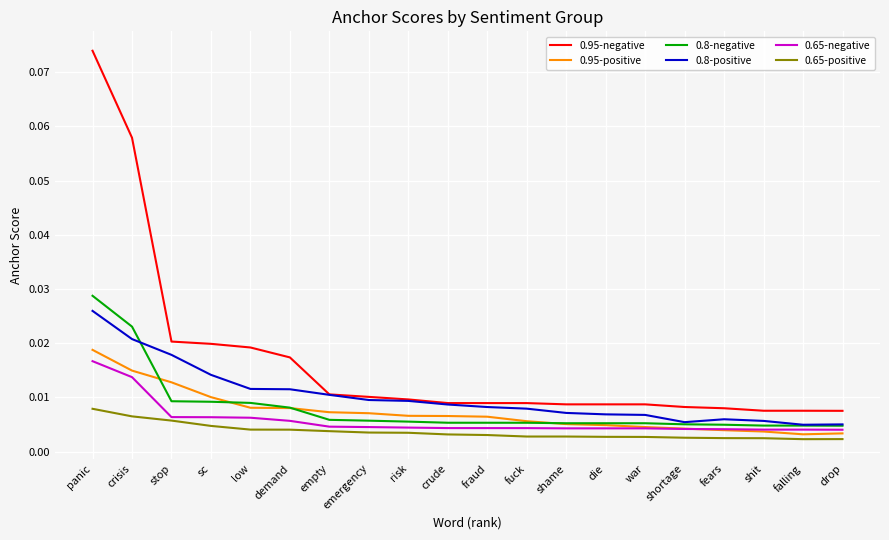

True or false: 0.8-positive and 0.65-positive cross at least once.

False